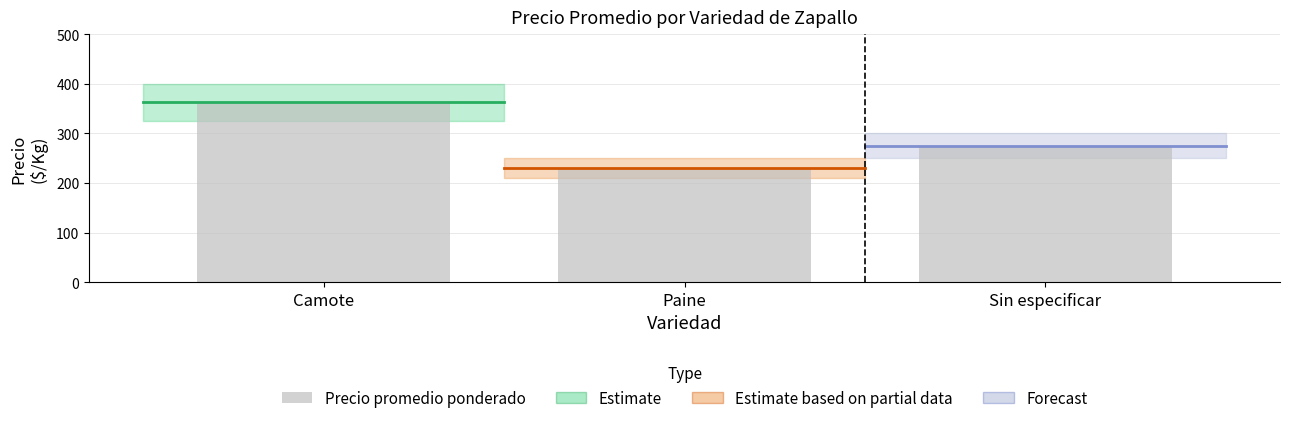

How many data points are less than 275?

1